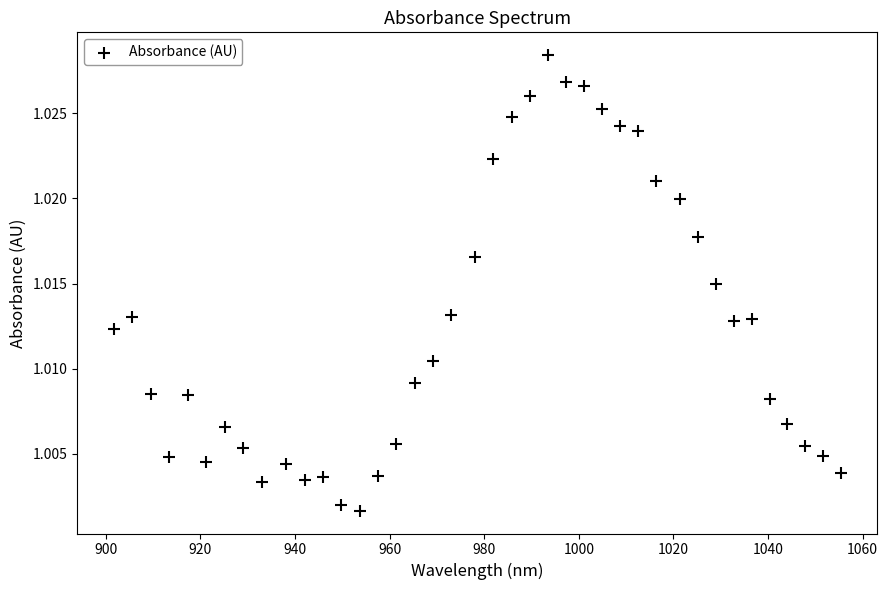

What is the range of X values (max minus min)?

153.7